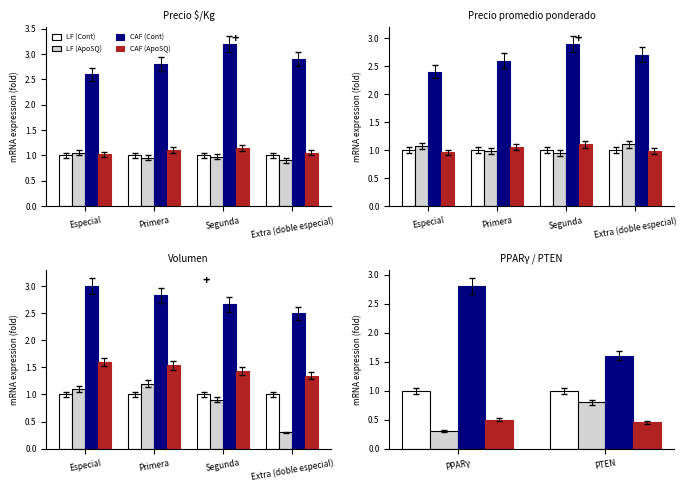

Which series changed the most between PPARγ and PTEN?

CAF (Cont)